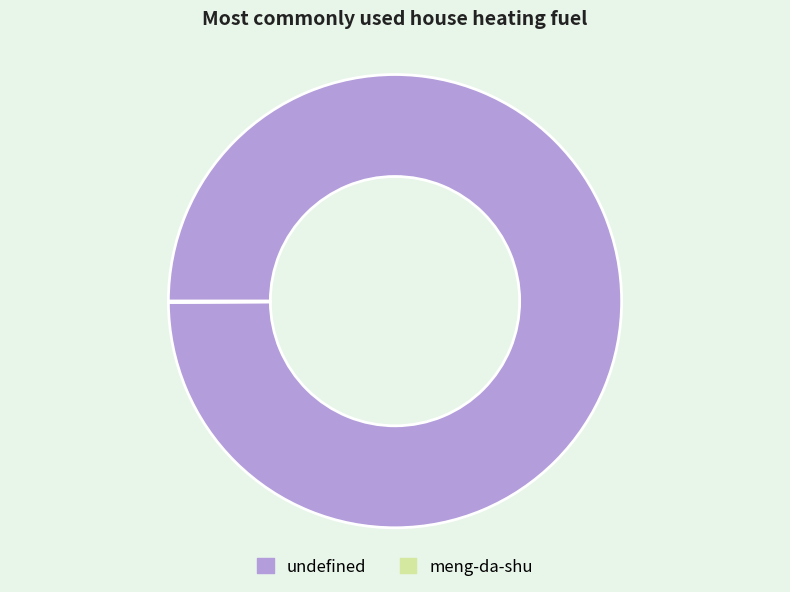

The undefined slice represents 100% of the pie. True or false?

True